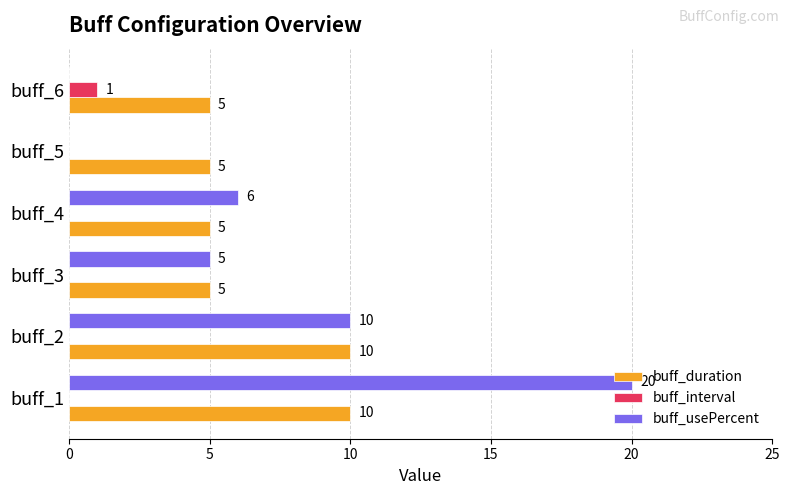

What is the greatest value displayed?

20